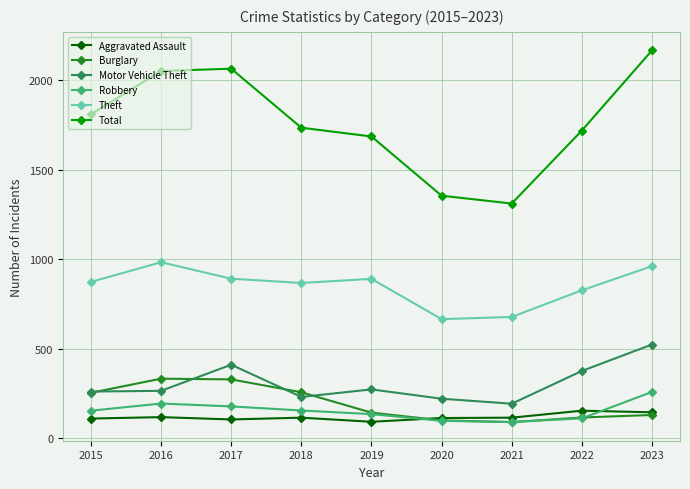

What is the minimum value for Motor Vehicle Theft?

193